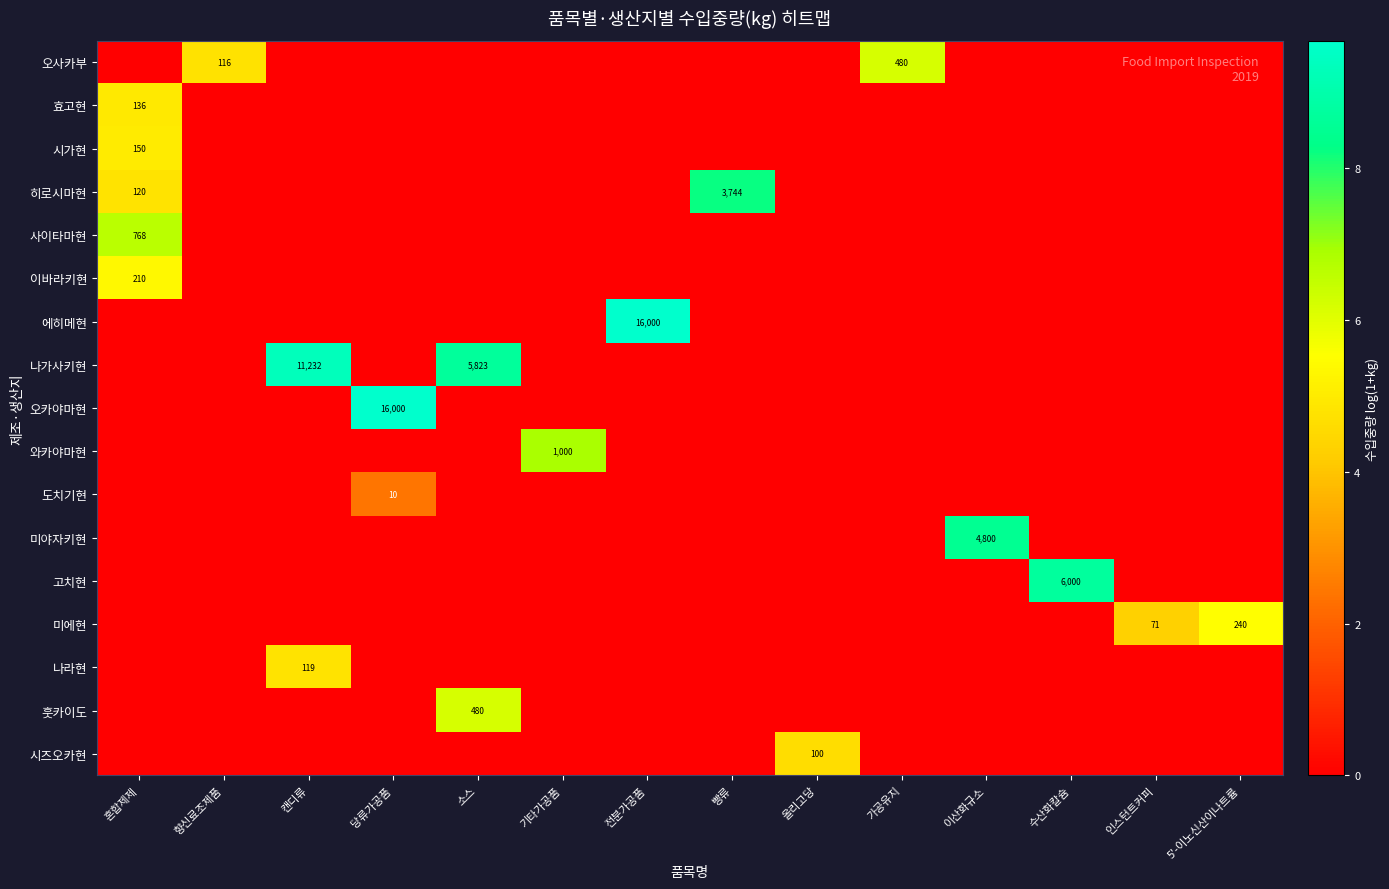

Is it true that 이바라키현 equals 111 at 혼합제제?

False